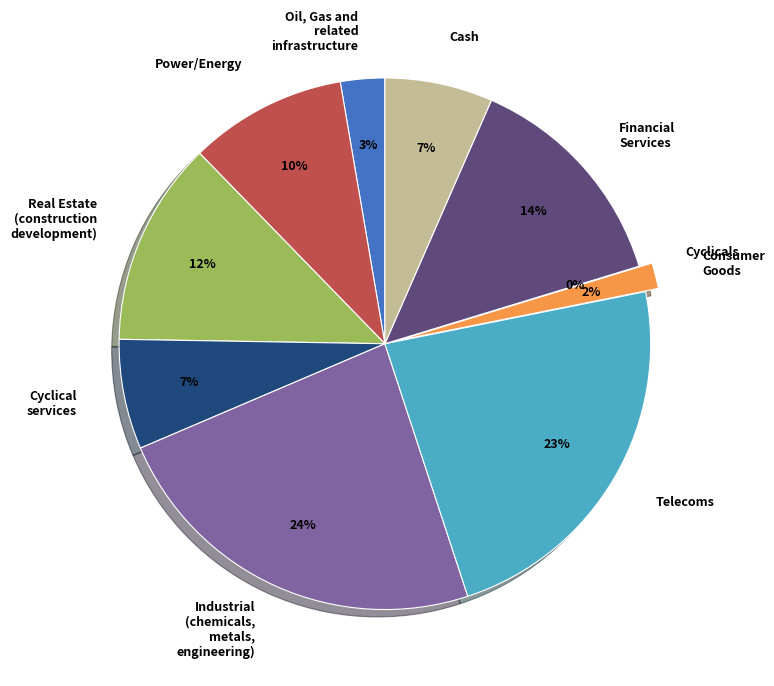

True or false: Industrial (chemicals, metals, engineering) accounts for 24% of the total.

True